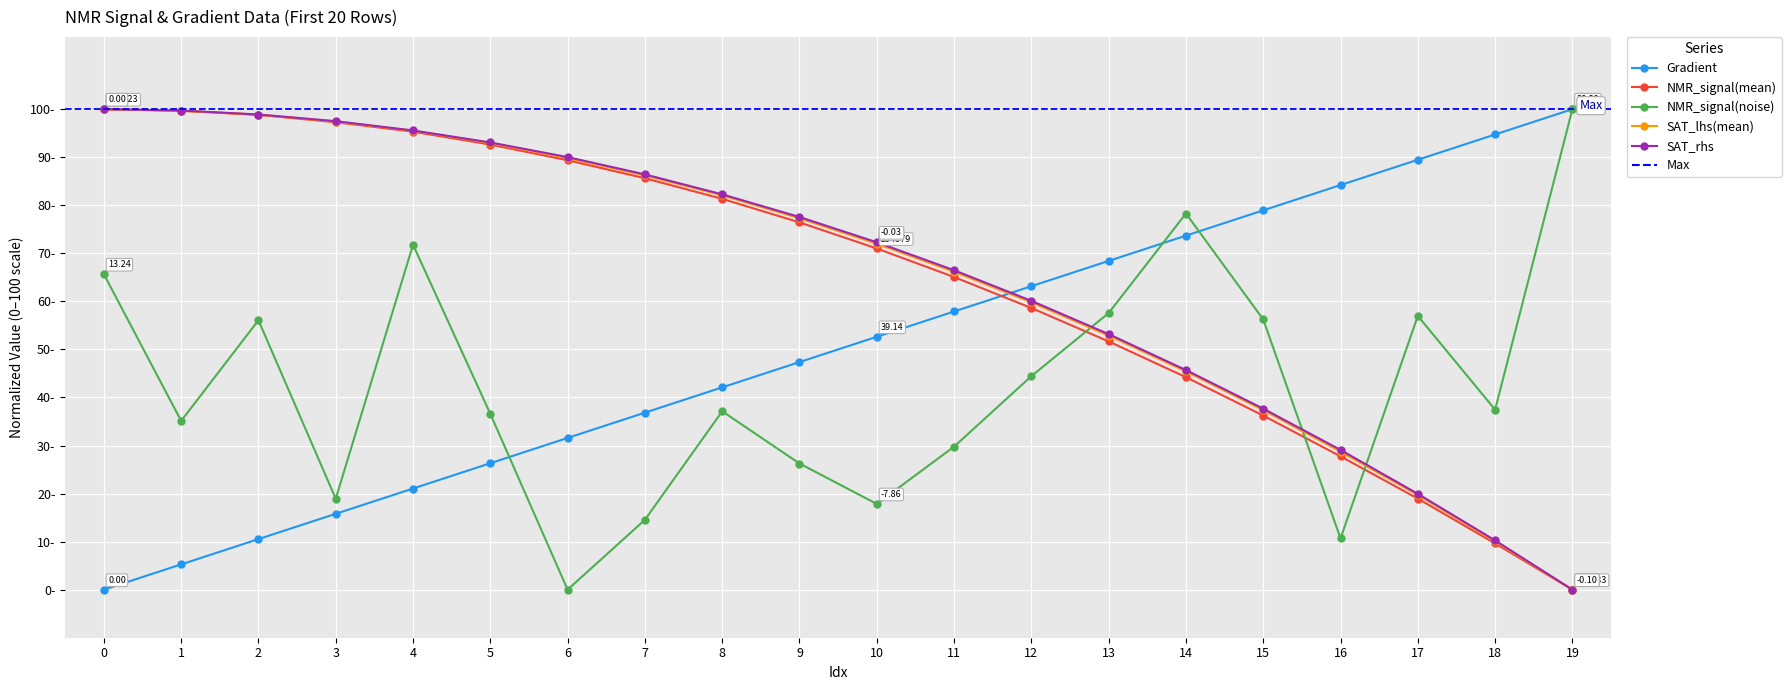

Rank the categories by Gradient value from highest to lowest.

19, 18, 17, 16, 15, 14, 13, 12, 11, 10, 9, 8, 7, 6, 5, 4, 3, 2, 1, 0